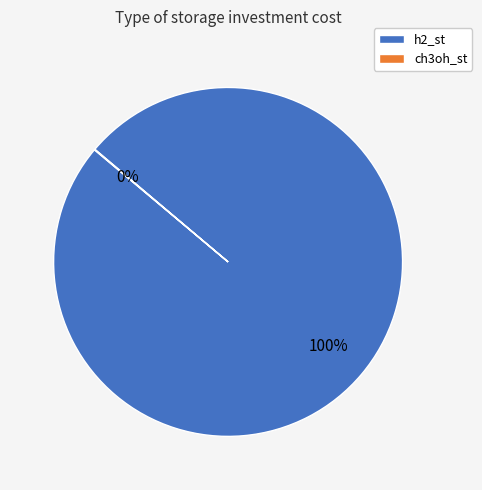

Is it true that h2_st is 100% of the pie?

True